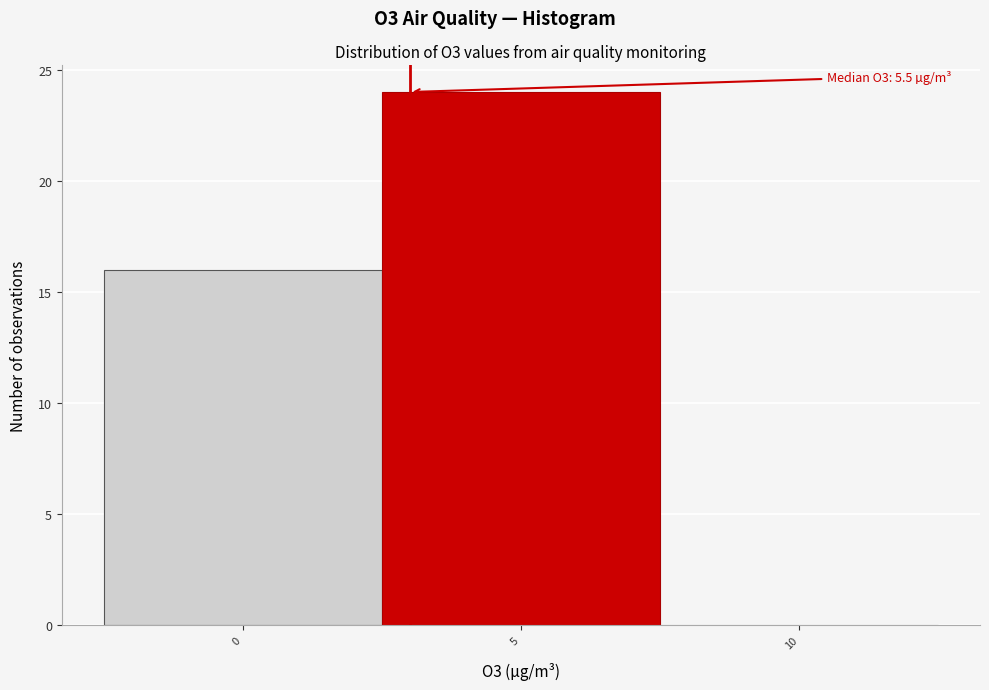

Reading left to right, transcribe all the data shown in this chart.

0=16	5=24	10=0